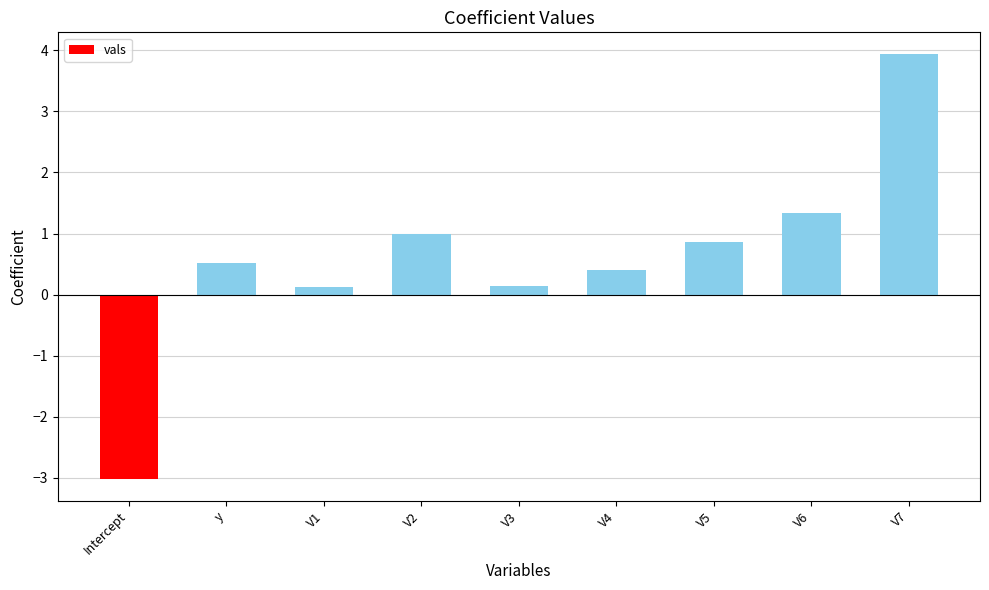

How many positive values are there?

8